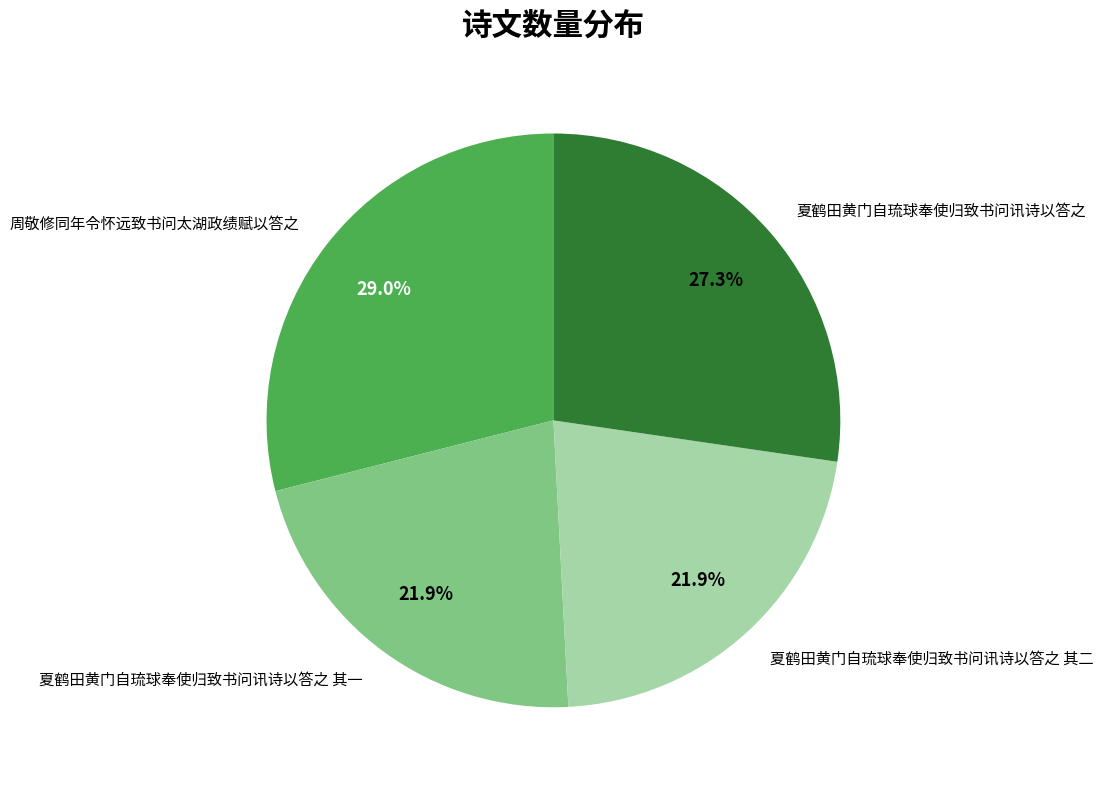

What percentage is NOT represented by 夏鹤田黄门自琉球奉使归致书问讯诗以答之 其二?

78.1%